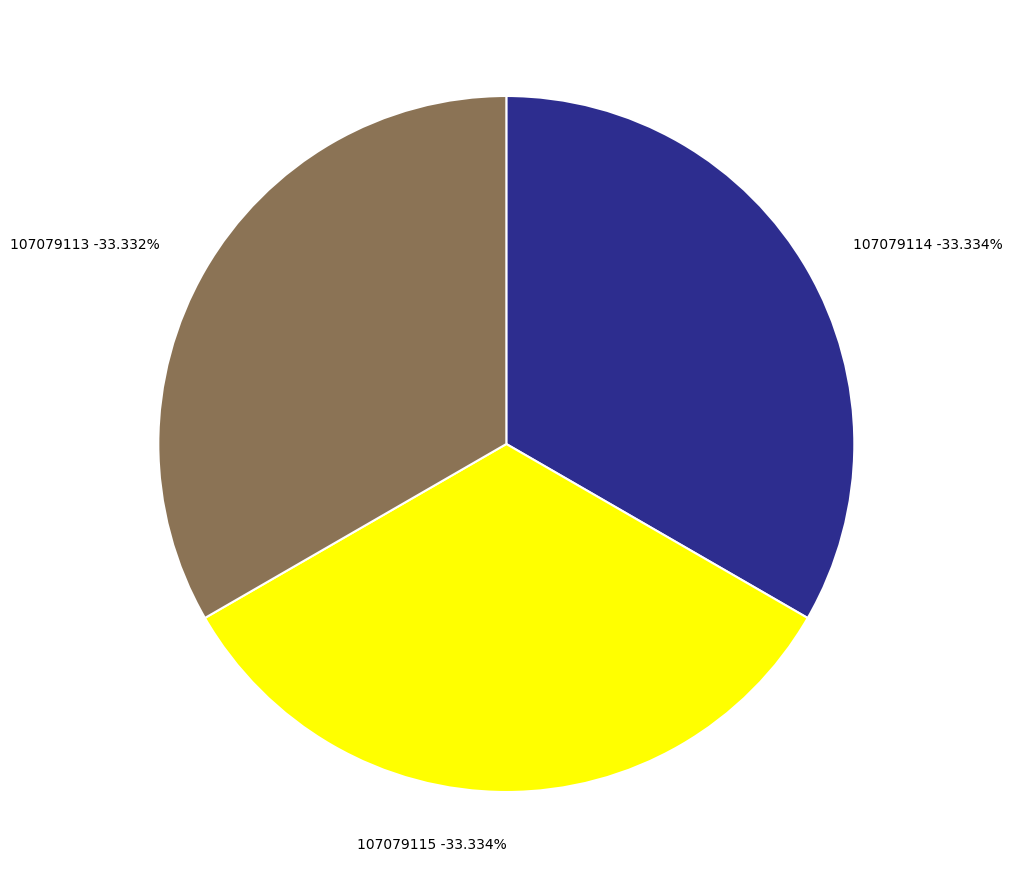

How many segments does this pie chart have?

3